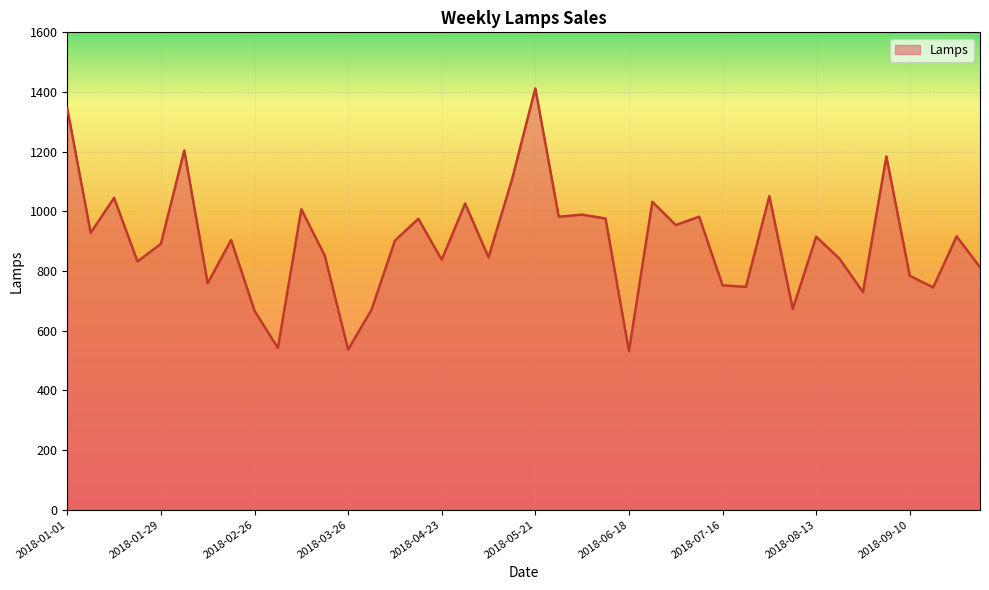

What is the minimum value shown in the chart?

531